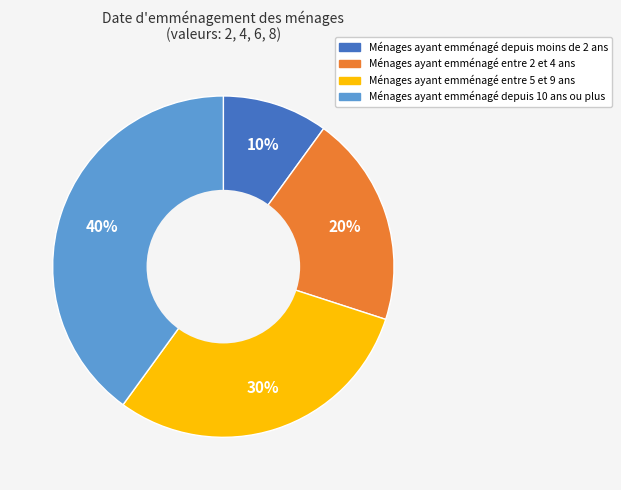

Rank the categories by value from lowest to highest.

Ménages ayant emménagé depuis moins de 2 ans, Ménages ayant emménagé entre 2 et 4 ans, Ménages ayant emménagé entre 5 et 9 ans, Ménages ayant emménagé depuis 10 ans ou plus